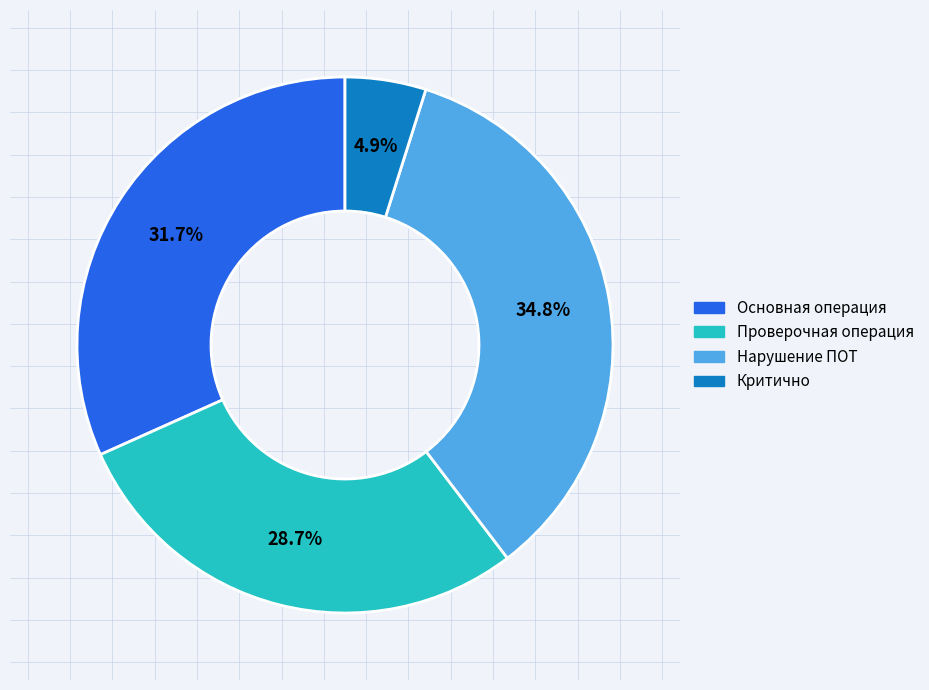

Do Нарушение ПОТ and Критично together represent more than half of the pie?

No